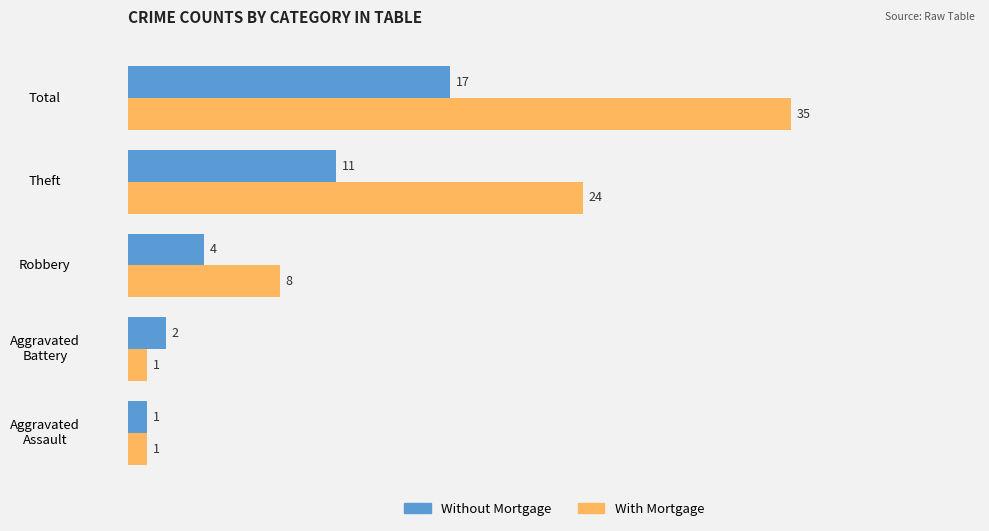

True or false: Without Mortgage has a value of 7 at Theft.

False